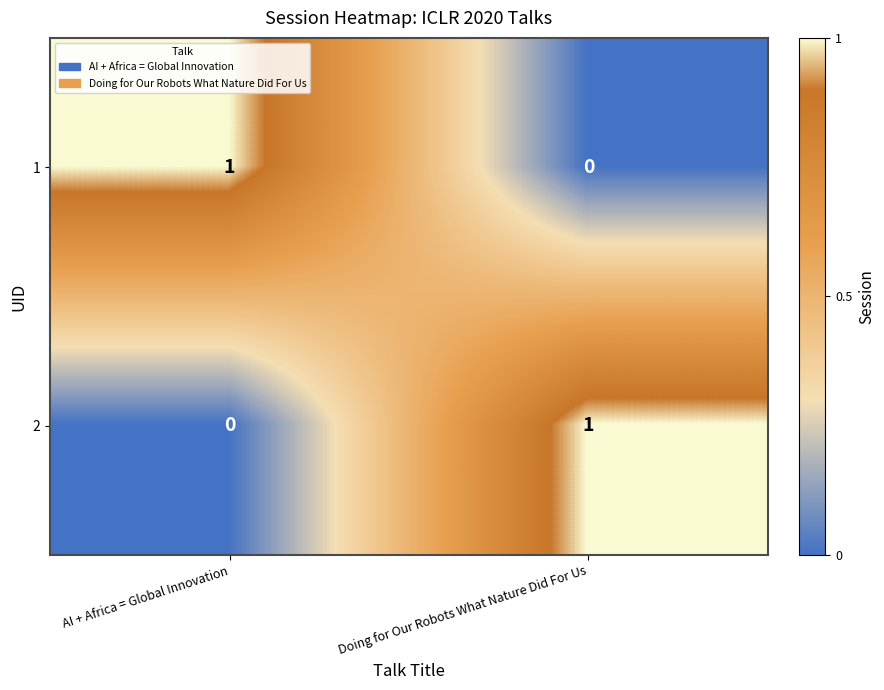

Reading left to right, list all the values displayed in this chart.

1: AI + Africa = Global Innovation=1	Doing for Our Robots What Nature Did For Us=0
2: AI + Africa = Global Innovation=0	Doing for Our Robots What Nature Did For Us=1